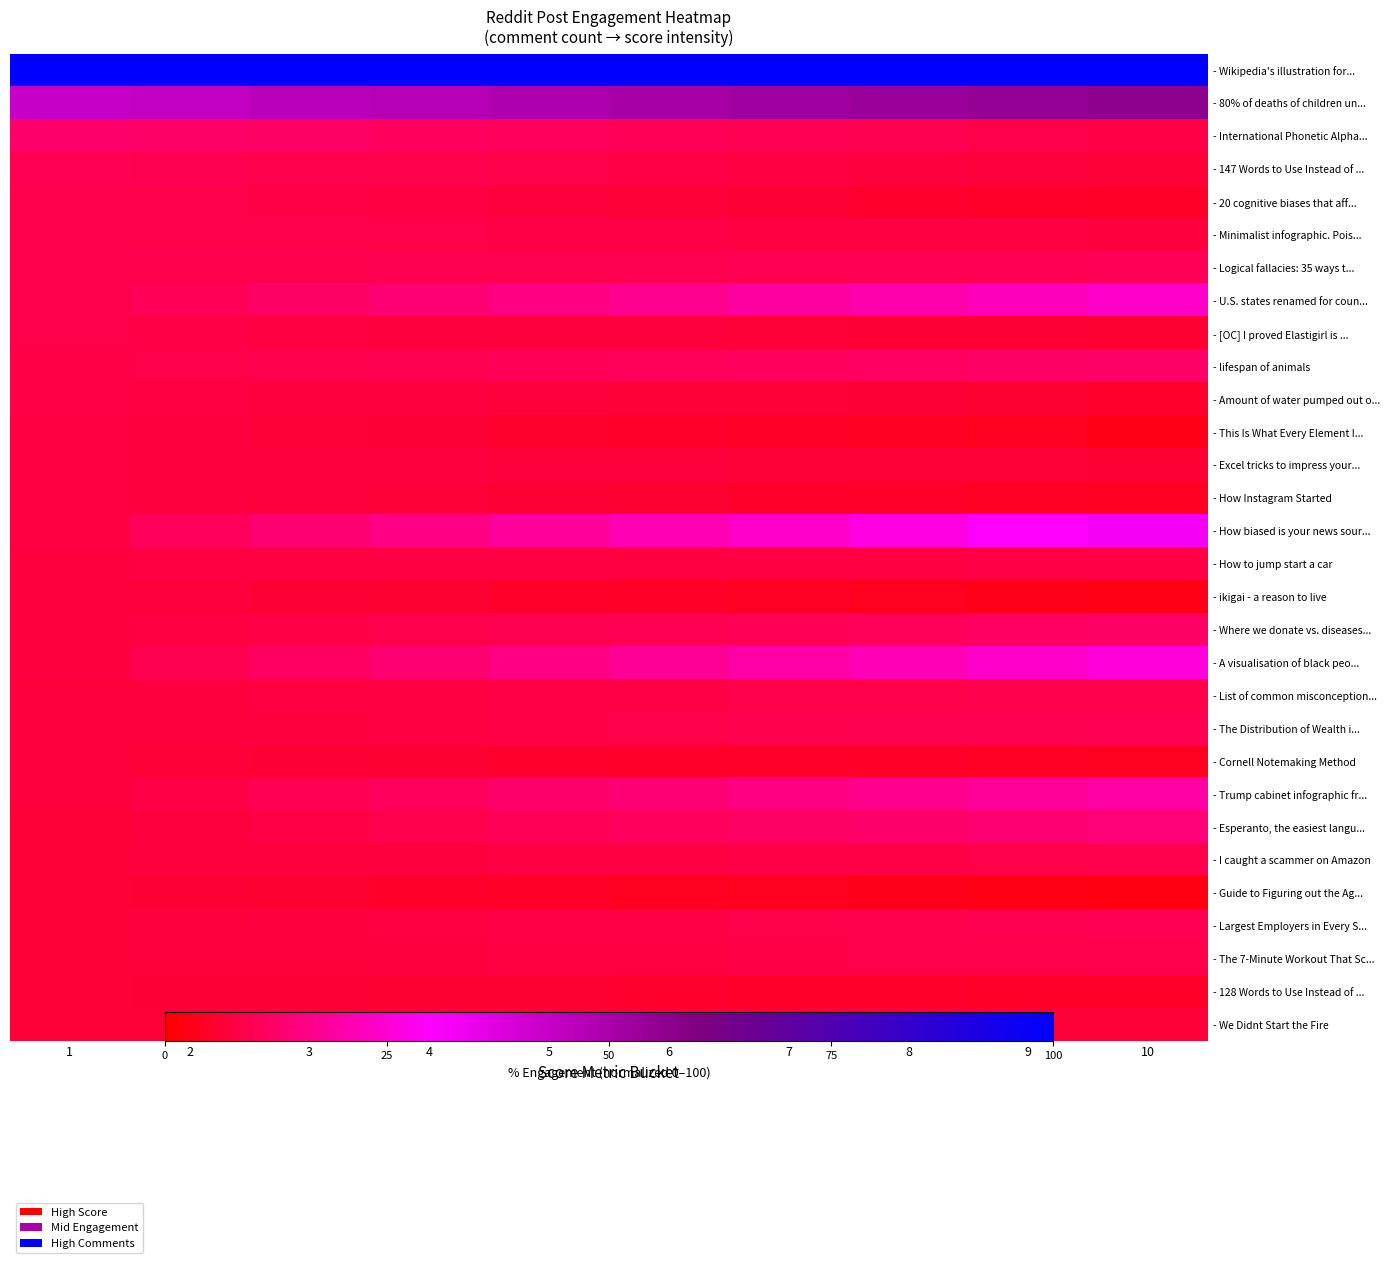

Reading left to right, extract all data points from this chart.

row_0: 100.0	100.0	100.0	100.0	100.0	100.0	100.0	100.0	100.0	100.0
row_1: 43.0	44.5	46.0	47.5	49.0	50.5	52.0	53.5	55.0	56.5
row_2: 12.7	12.2	11.7	11.3	10.8	10.3	9.9	9.4	8.9	8.5
row_3: 10.1	9.7	9.4	9.0	8.7	8.3	8.0	7.6	7.2	6.9
row_4: 9.4	8.9	8.3	7.8	7.3	6.8	6.3	5.8	5.3	4.8
row_5: 9.1	8.9	8.8	8.6	8.5	8.3	8.2	8.1	7.9	7.8
row_6: 9.0	9.2	9.3	9.4	9.6	9.7	9.8	10.0	10.1	10.2
row_7: 8.8	10.4	12.1	13.8	15.5	17.1	18.8	20.5	22.2	23.9
row_8: 8.7	8.4	8.1	7.8	7.5	7.2	6.9	6.6	6.3	6.0
row_9: 8.4	8.9	9.3	9.7	10.2	10.6	11.1	11.5	11.9	12.4
row_10: 8.3	8.0	7.7	7.5	7.2	6.9	6.6	6.4	6.1	5.8
row_11: 8.1	7.5	6.9	6.4	5.8	5.3	4.7	4.1	3.6	3.0
row_12: 7.9	7.8	7.6	7.5	7.3	7.1	7.0	6.8	6.7	6.5
row_13: 7.9	7.5	7.1	6.7	6.3	5.9	5.5	5.1	4.6	4.2
row_14: 7.9	10.6	13.3	16.0	18.7	21.4	24.1	26.8	29.5	32.2
row_15: 7.8	7.9	7.9	8.0	8.0	8.1	8.1	8.2	8.2	8.3
row_16: 7.6	7.0	6.5	6.0	5.5	4.9	4.4	3.9	3.4	2.8
row_17: 7.6	8.1	8.5	9.0	9.5	10.0	10.4	10.9	11.4	11.8
row_18: 7.5	9.6	11.6	13.7	15.7	17.8	19.8	21.9	23.9	26.0
row_19: 7.4	7.6	7.8	8.1	8.3	8.5	8.7	8.9	9.1	9.4
row_20: 7.1	7.4	7.8	8.1	8.4	8.8	9.1	9.4	9.7	10.1
row_21: 7.1	6.8	6.4	6.1	5.8	5.4	5.1	4.7	4.4	4.1
row_22: 7.0	8.4	9.8	11.2	12.5	13.9	15.3	16.7	18.1	19.4
row_23: 7.0	7.8	8.6	9.4	10.2	11.0	11.8	12.5	13.3	14.1
row_24: 6.9	7.2	7.4	7.6	7.9	8.1	8.3	8.6	8.8	9.0
row_25: 6.9	6.4	5.9	5.3	4.8	4.3	3.7	3.2	2.7	2.1
row_26: 6.9	7.2	7.6	7.9	8.2	8.6	8.9	9.2	9.6	9.9
row_27: 6.9	7.1	7.4	7.7	7.9	8.2	8.4	8.7	8.9	9.2
row_28: 6.8	6.6	6.3	6.1	5.9	5.7	5.4	5.2	5.0	4.8
row_29: 6.7	6.7	6.7	6.8	6.8	6.8	6.8	6.8	6.9	6.9